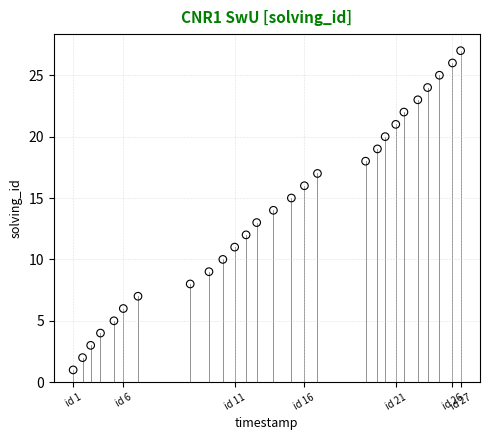

What is the range of Y values (max minus min)?

26